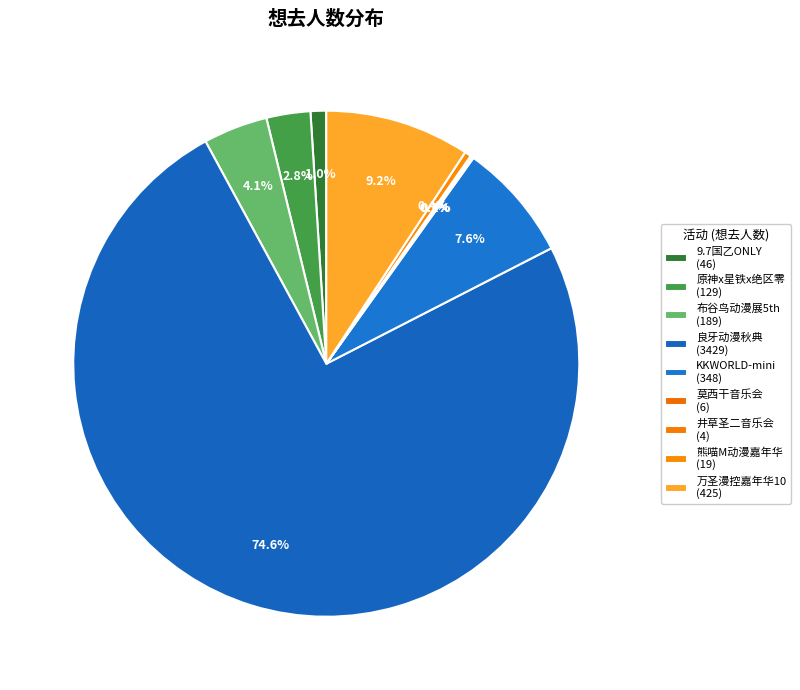

Rank the categories by value from highest to lowest.

南宁·2024良牙动漫秋季盛典（秋典）, 南宁·万圣漫控嘉年华10, 南宁·快看漫画动漫游戏嘉年华 KKWORLD-mini, 南宁·布谷鸟动漫展5th, 南宁·原神x星铁x绝区零同人ONLY3.0, 南宁·9.7国乙同人ONLY（取消）, 南宁·熊喵M动漫嘉年华·万圣派对, 南宁·《最后的莫西干人——亚历桑德罗&丛林回响乐队印第安音乐品鉴会》, 南宁·井草圣二 2024《落叶轻扬》指弹吉他音乐会